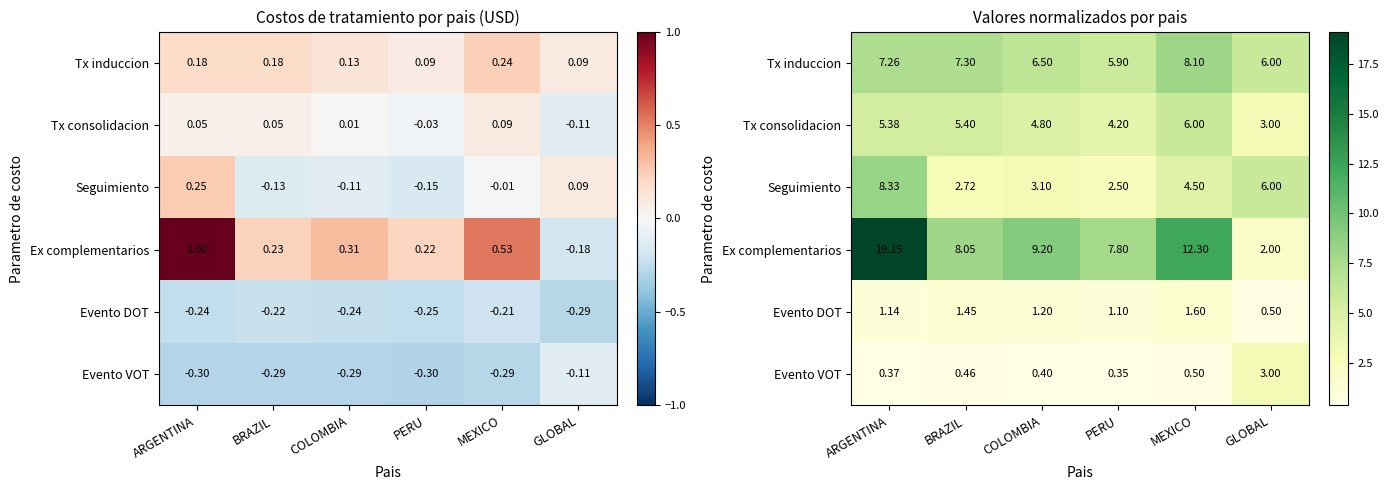

Is it true that Evento VOT equals 0.2 at PERU?

False